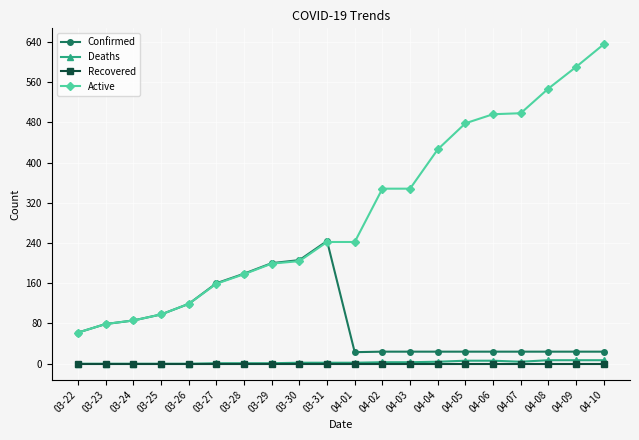

What are all the series names shown in the legend?

Confirmed, Deaths, Recovered, Active